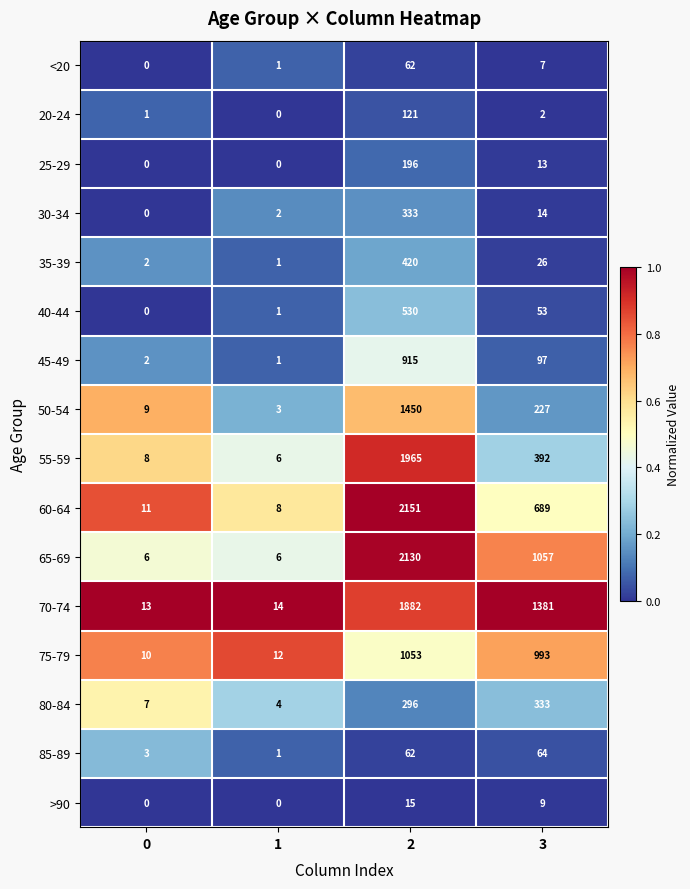

The >90 series shows 0 at 1. True or false?

True